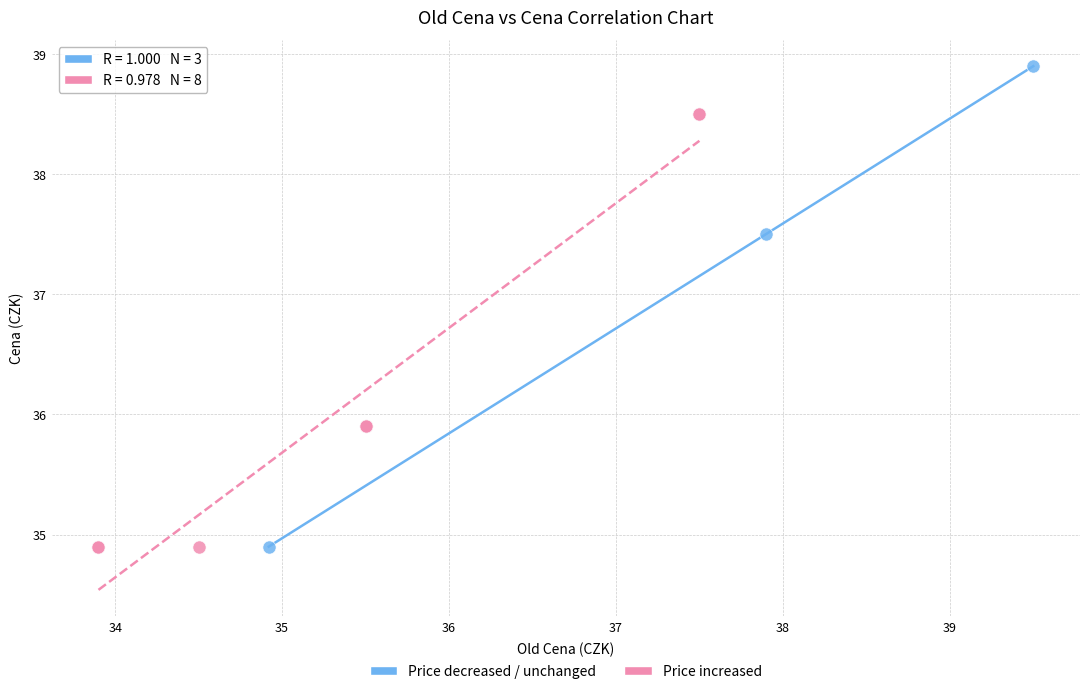

Which series has the widest spread of Y values?

Price decreased / unchanged